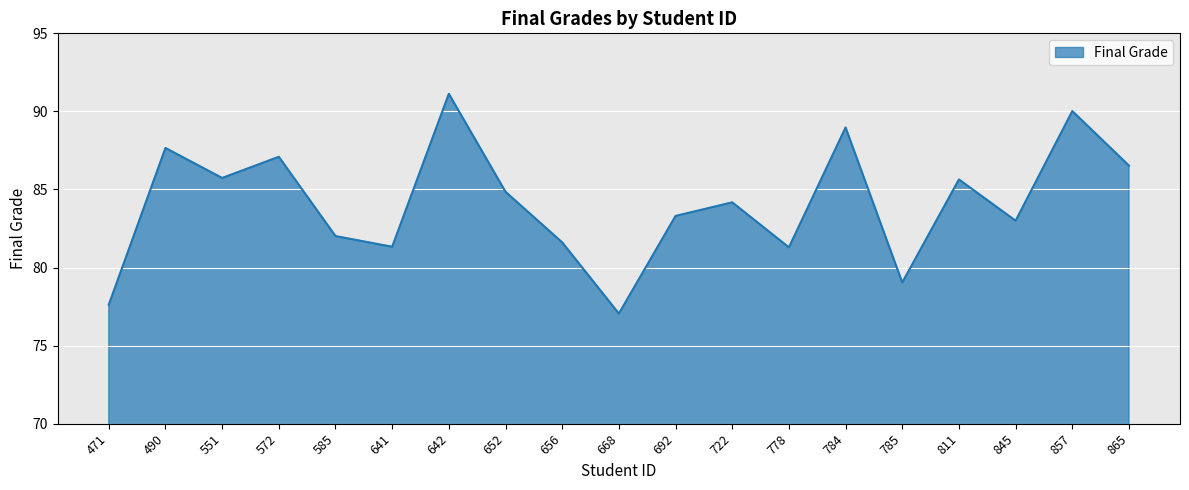

What is the difference between the second highest and second lowest values?

12.4